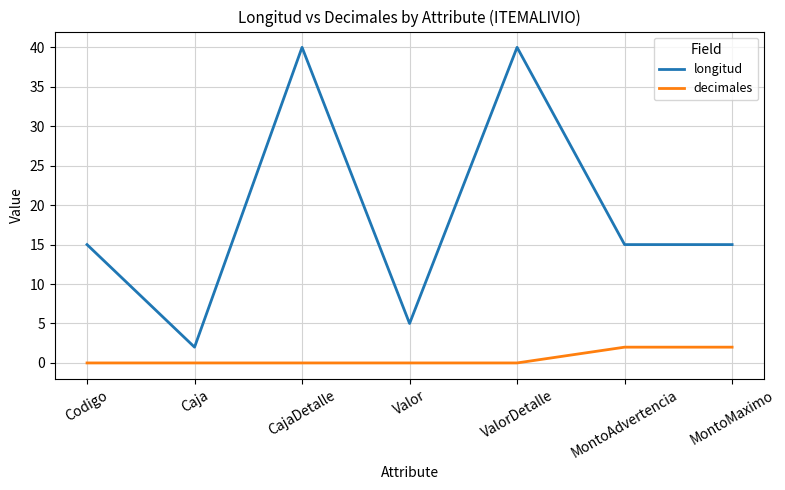

Is it true that decimales equals 0 at Codigo?

True